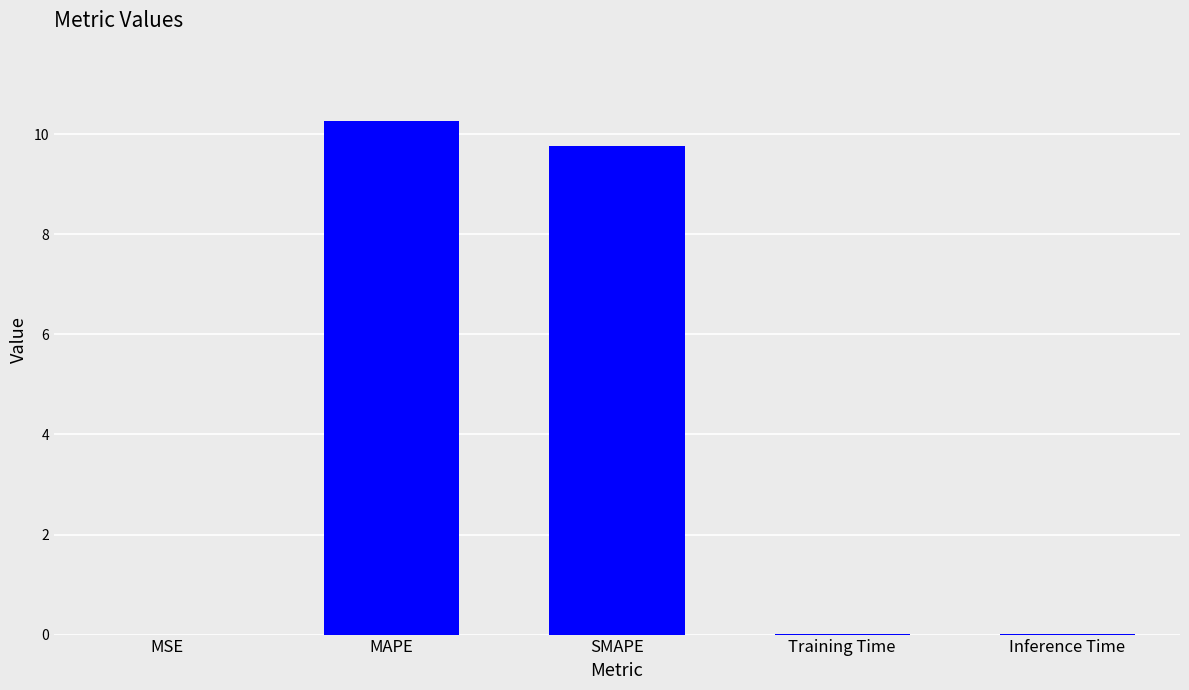

Read the value at SMAPE.

9.8